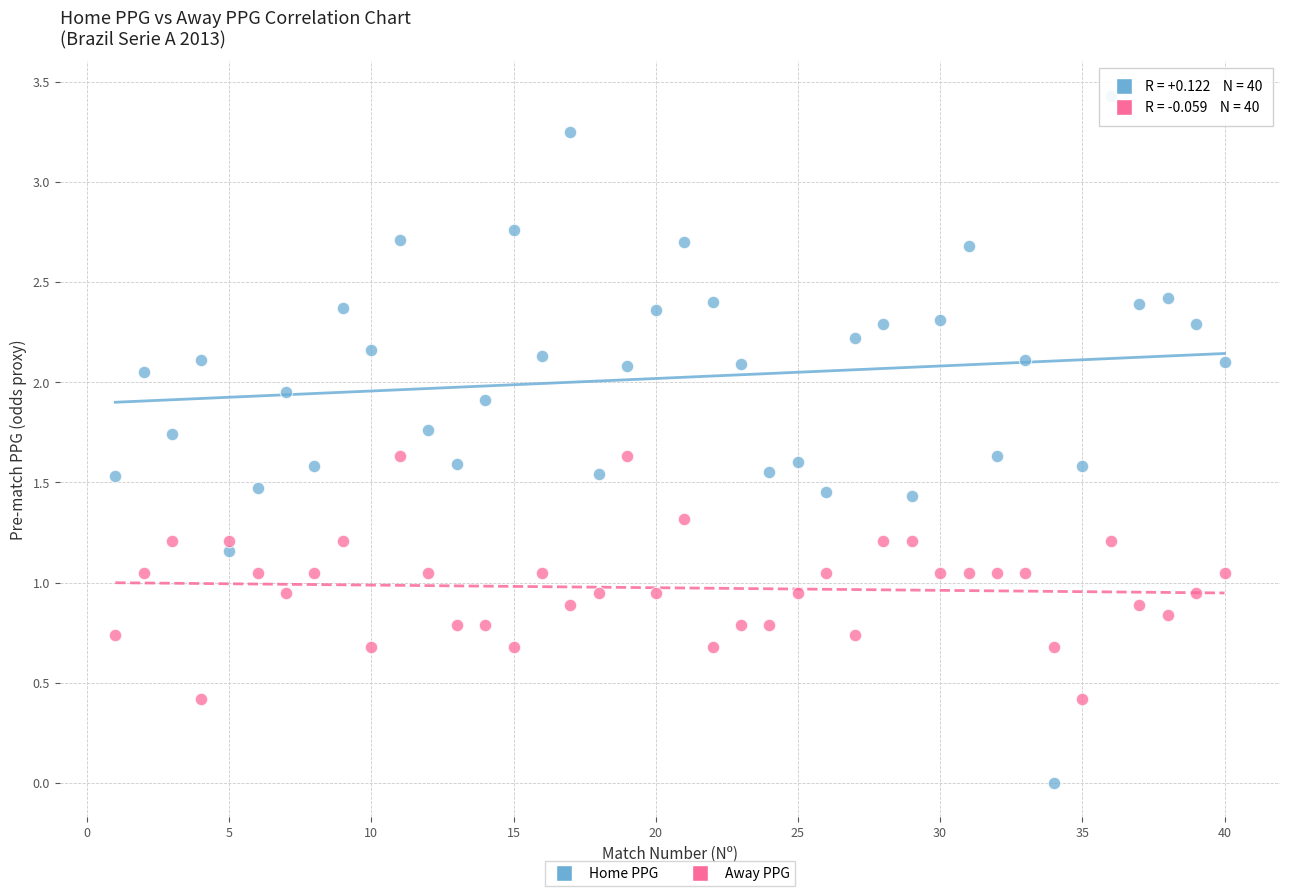

Which series contains the lowest Y value?

Home PPG